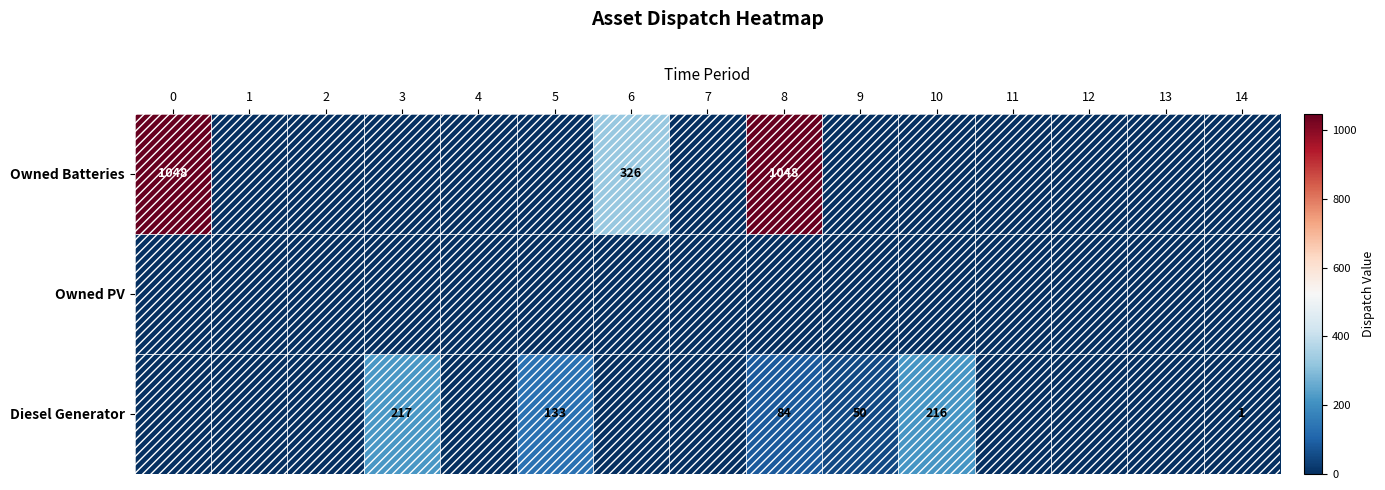

The value of Diesel Generator at 14 is 1. True or false?

True